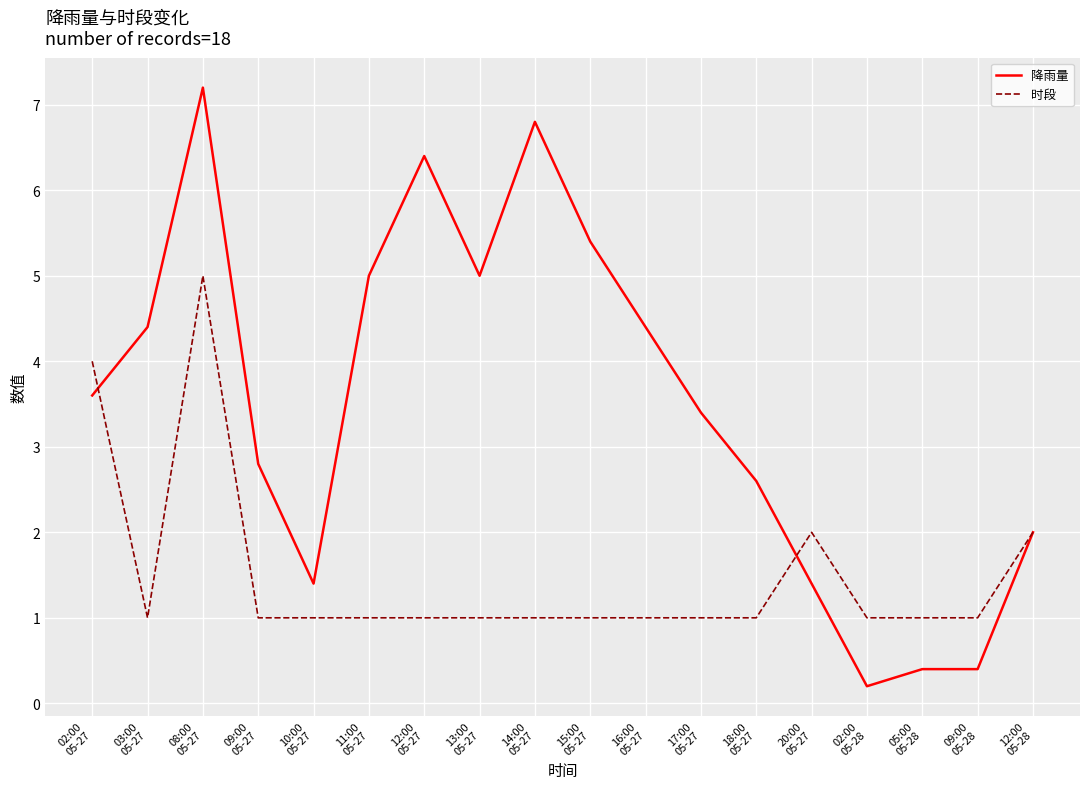

What is the difference between the maximum and minimum values in the 时段 series?

4.0